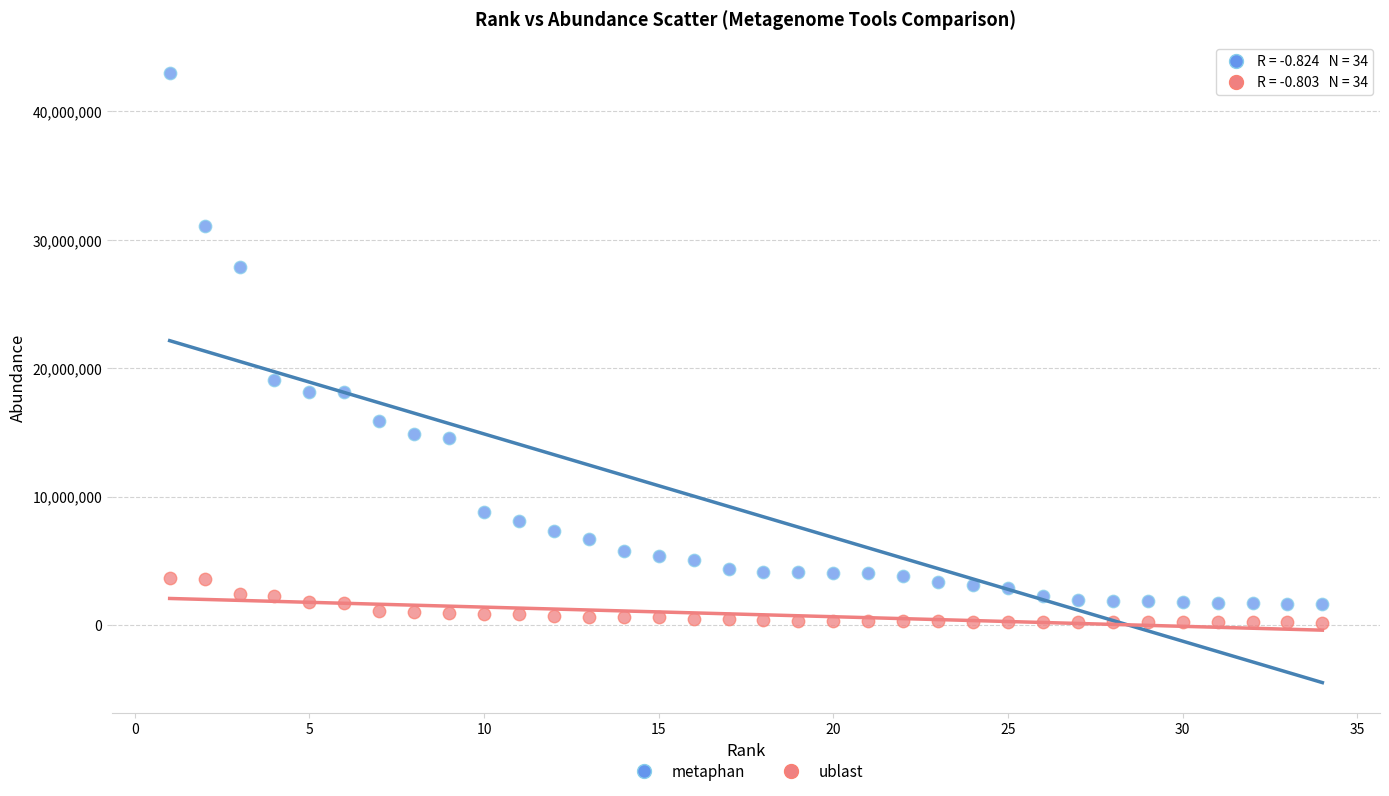

Across all series, what Y value is closest to 21606201?

19048636